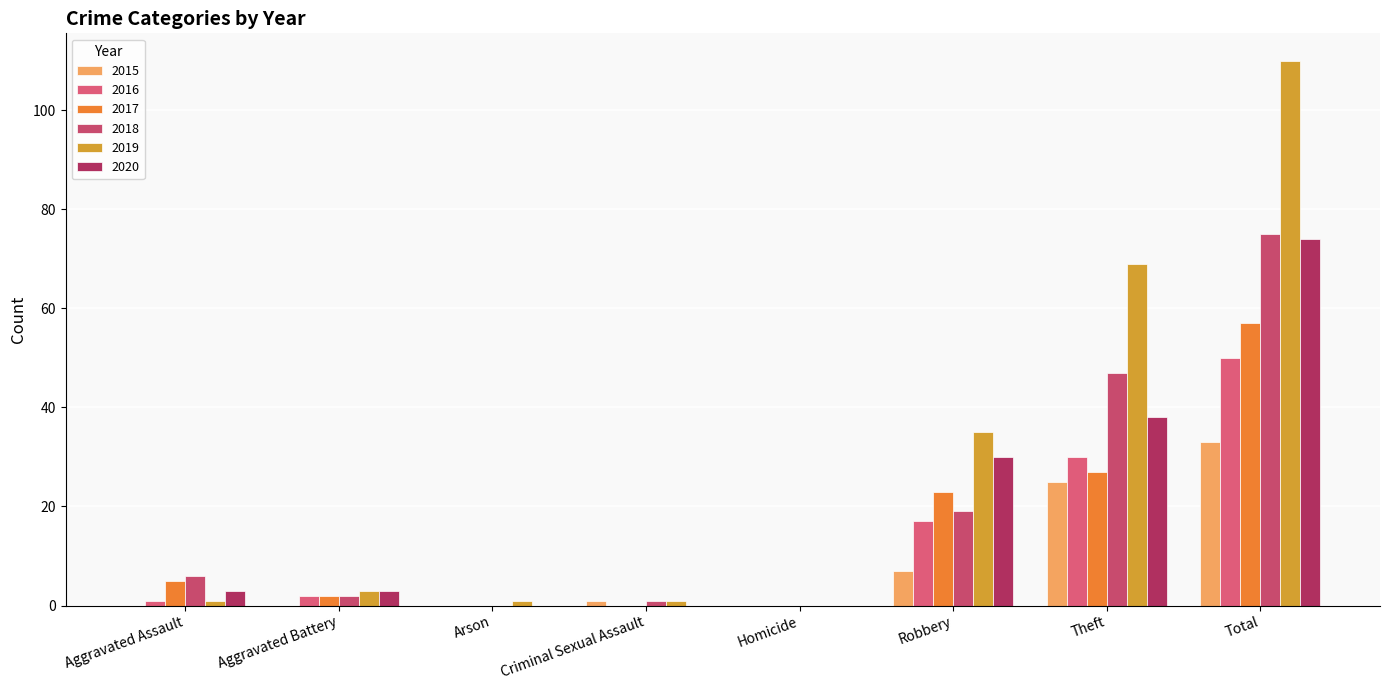

What is the label of the 8th bar from the left?

Total